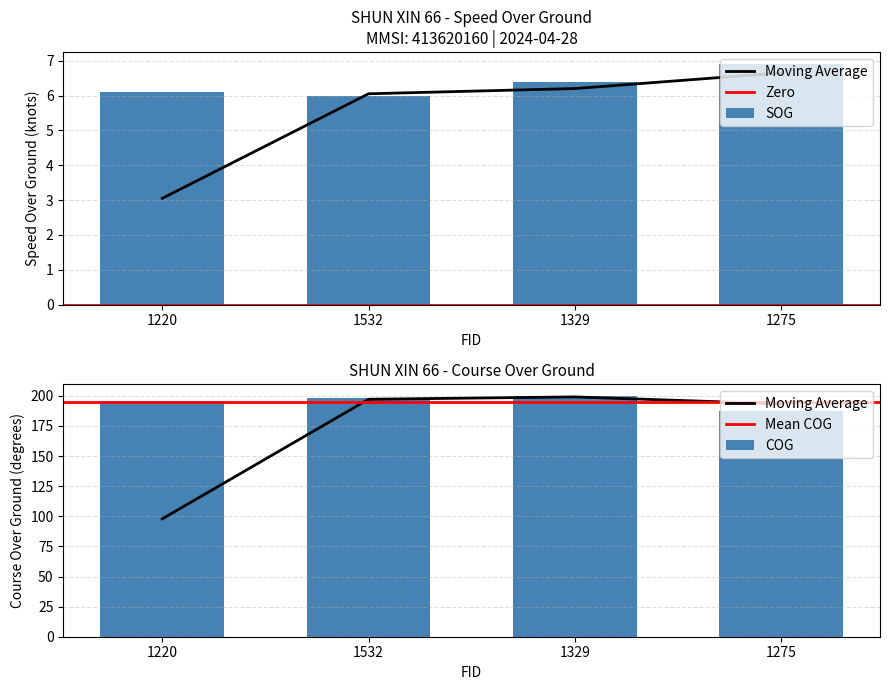

At which label does SOG reach its minimum?

1532